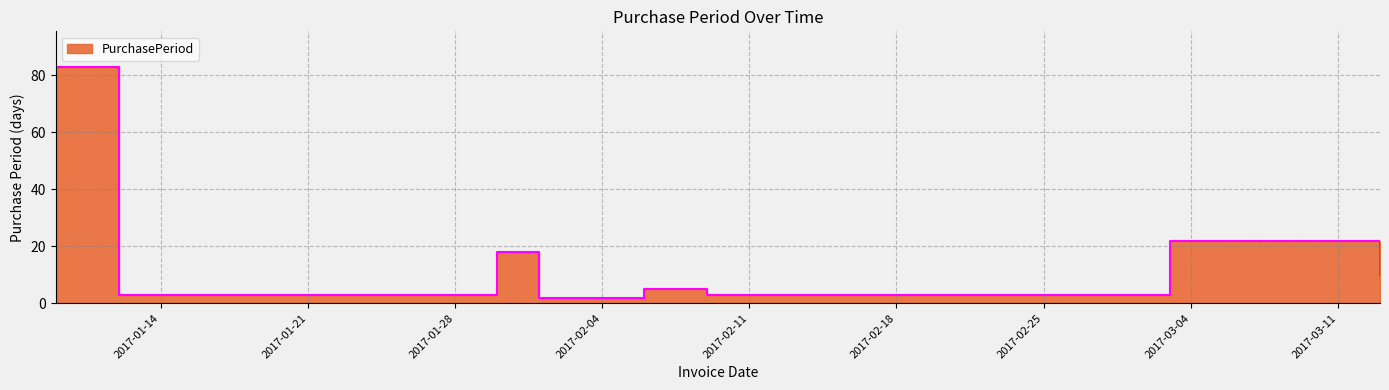

What is the sum of all values?

146